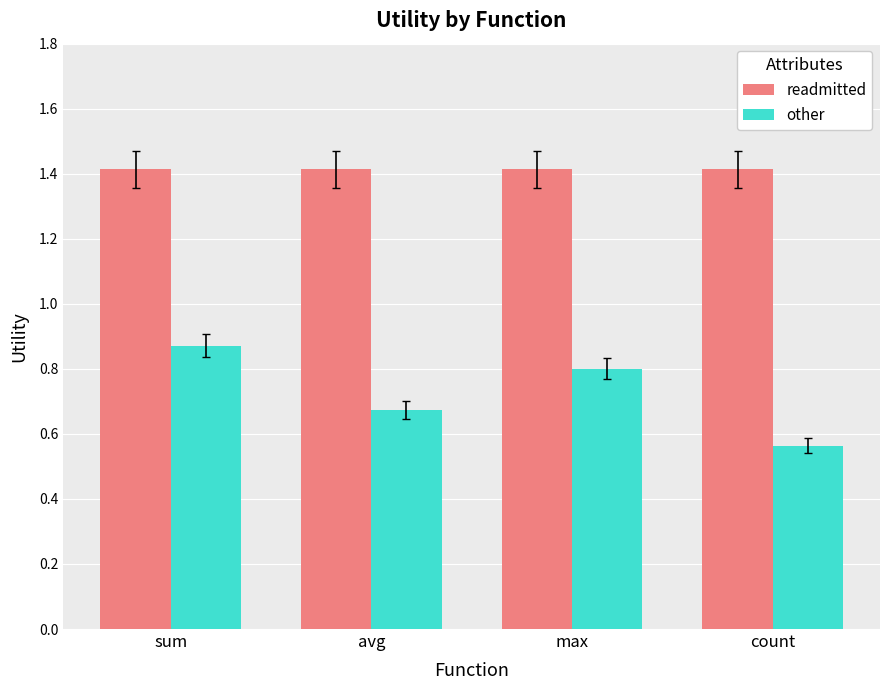

Between max and count, which series saw the biggest shift?

other